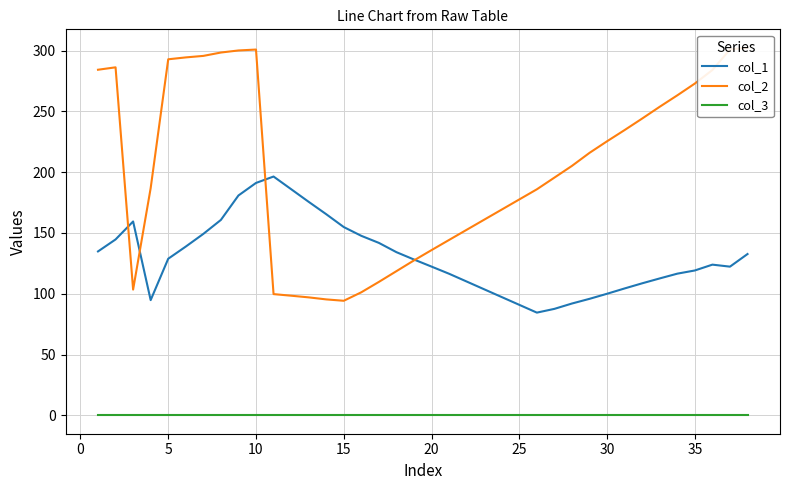

Is it true that col_1 equals 266.7 at 15?

False